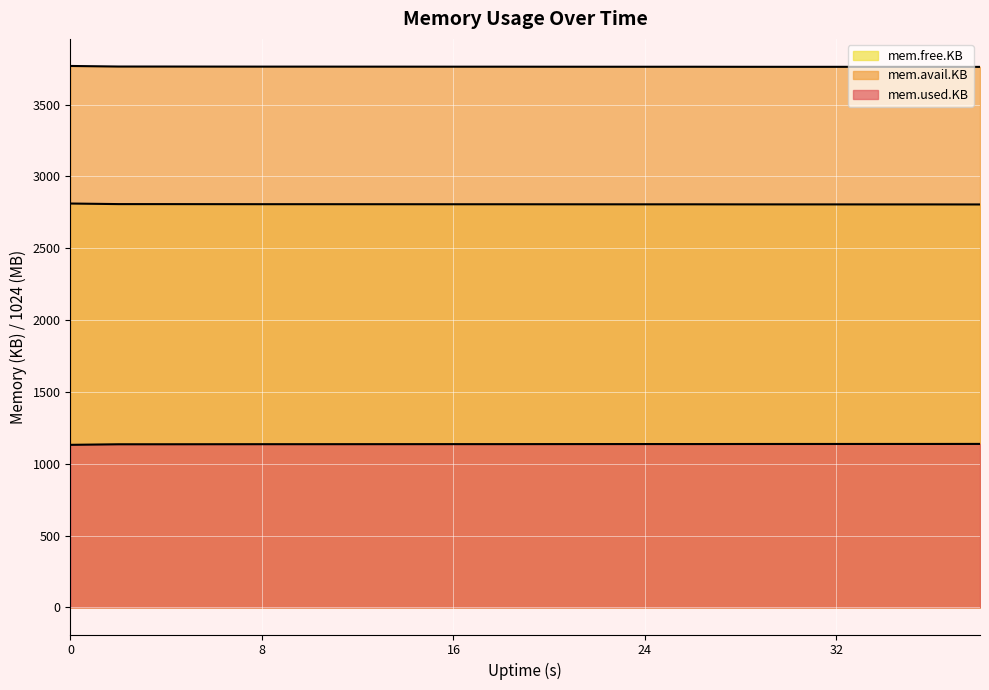

List the series in order of their peak value, highest first.

mem.avail.KB, mem.used.KB, mem.free.KB